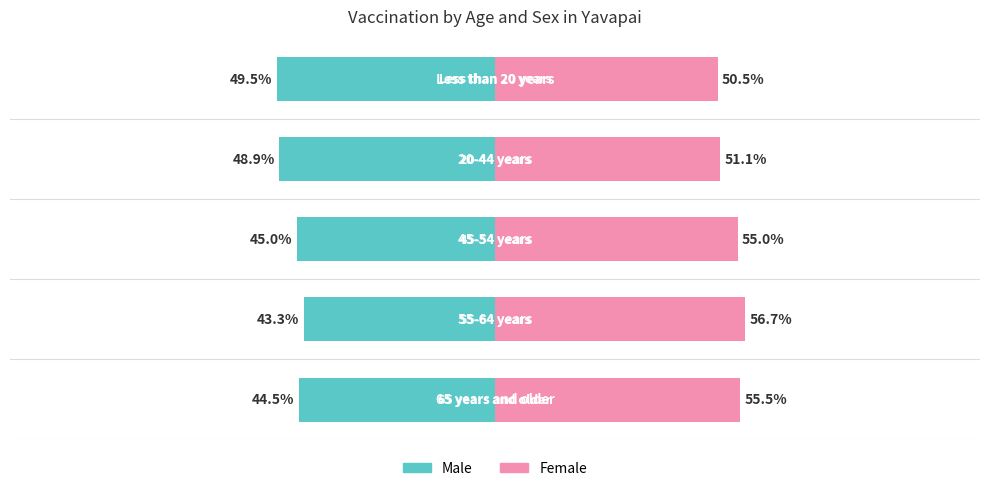

List the series in order of their peak value, lowest first.

Male, Female